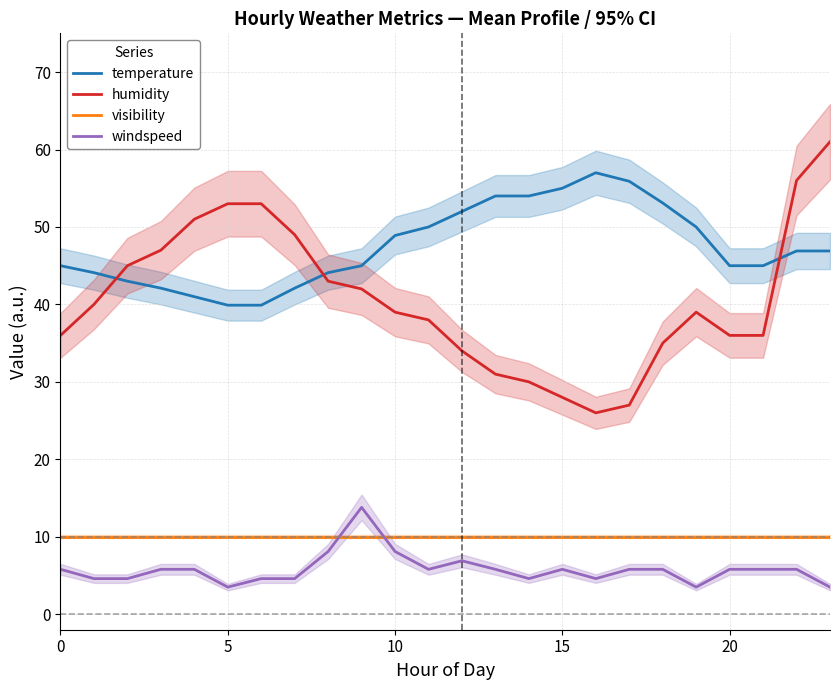

Is the value of humidity at 20 greater than the value of visibility at 8?

Yes